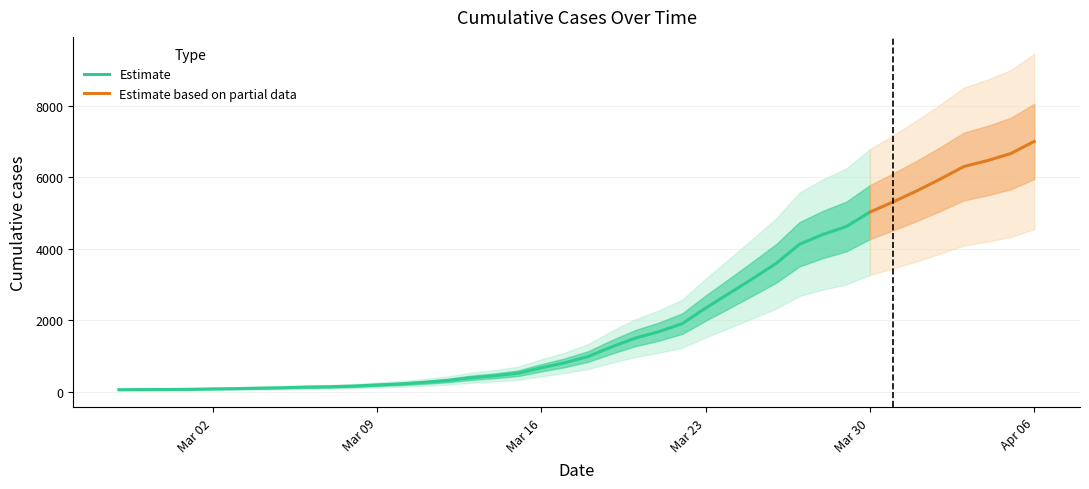

Does the chart have visible grid lines?

Yes